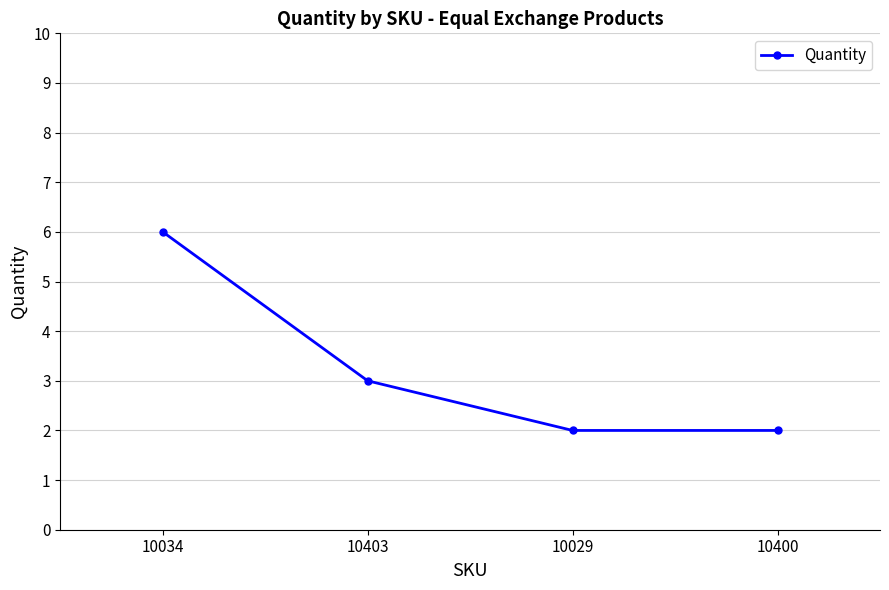

Read the value at 10029.

2